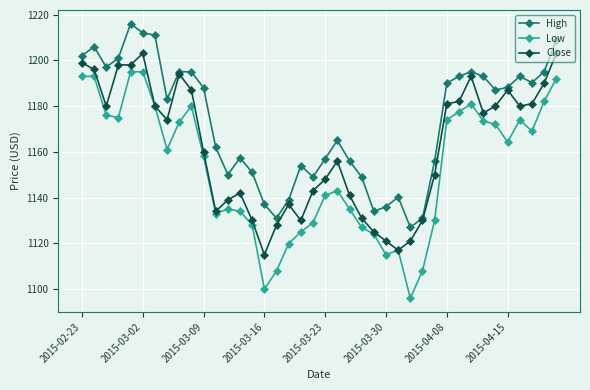

Which series has the largest total across all categories?

High